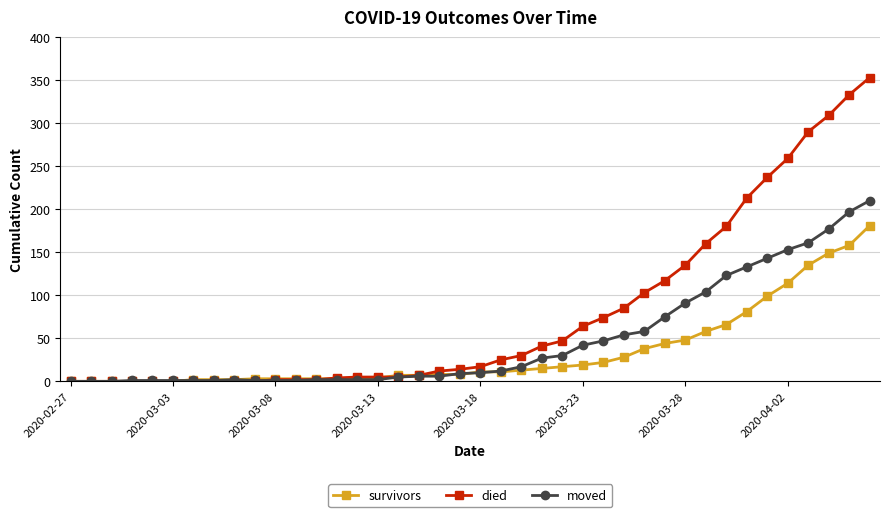

Which series has the largest total across all categories?

died